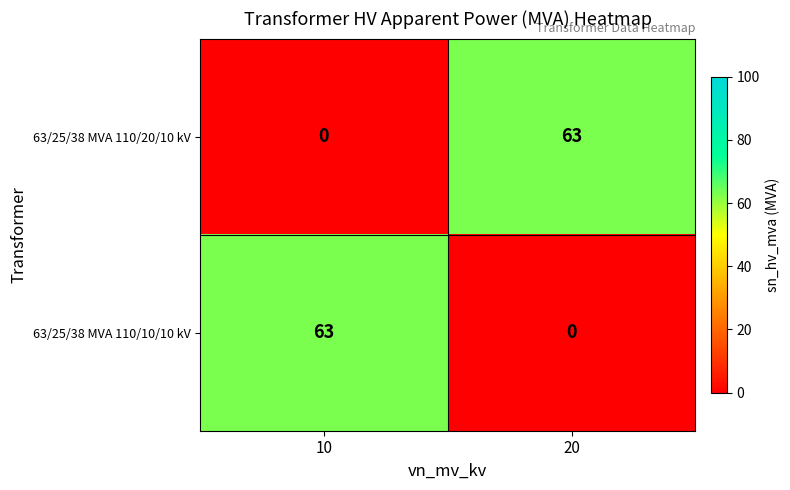

Where is 63/25/38 MVA 110/10/10 kV nearest to the value 31?

20